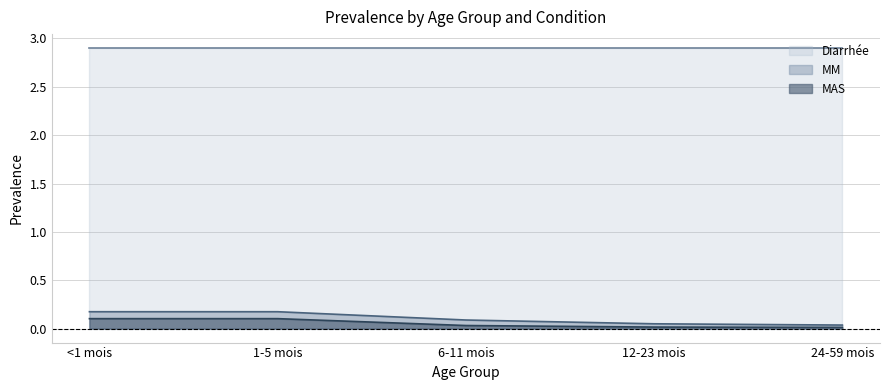

At which category is the sum across all series the highest?

<1 mois